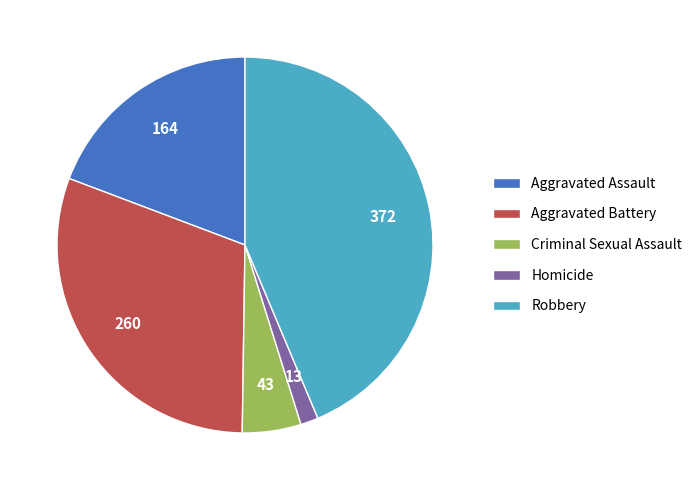

Count the number of slices in the pie.

5